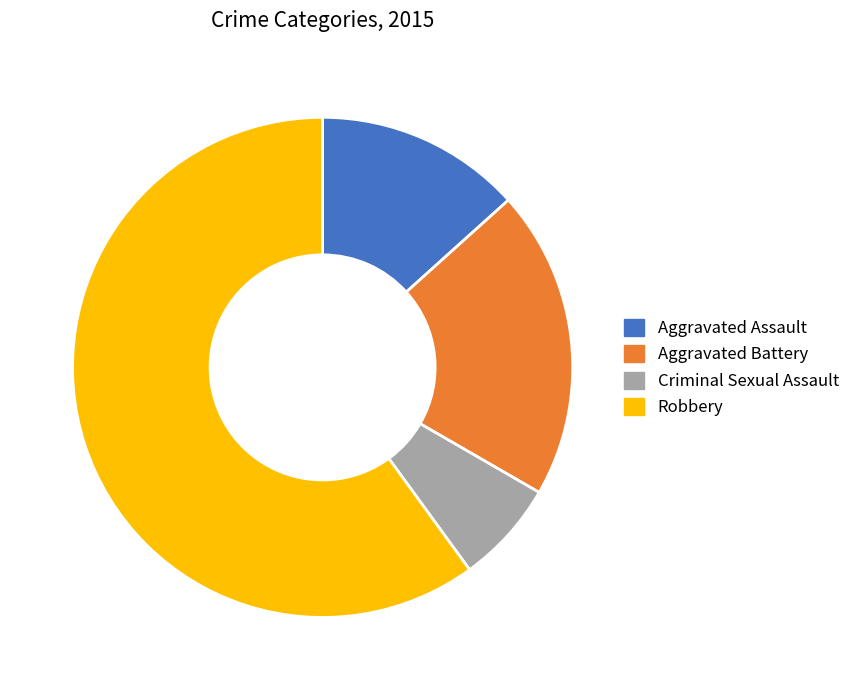

How many slices are in this pie chart?

4